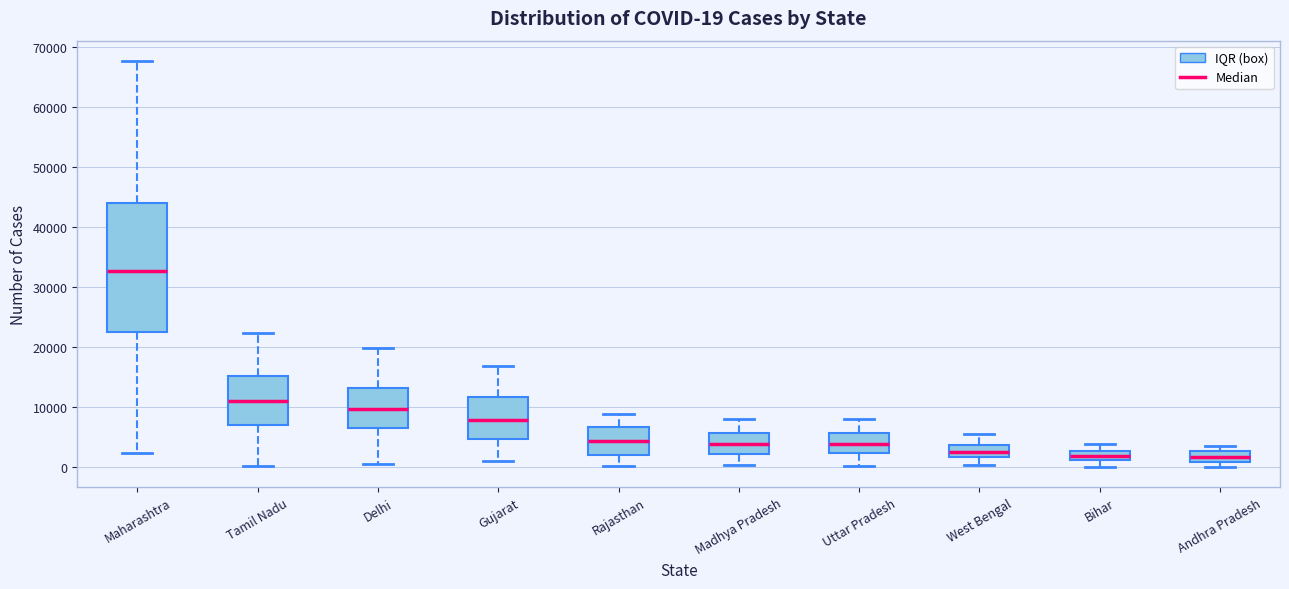

Comparing the boxes themselves (not the whiskers), which one is the tallest?

Maharashtra